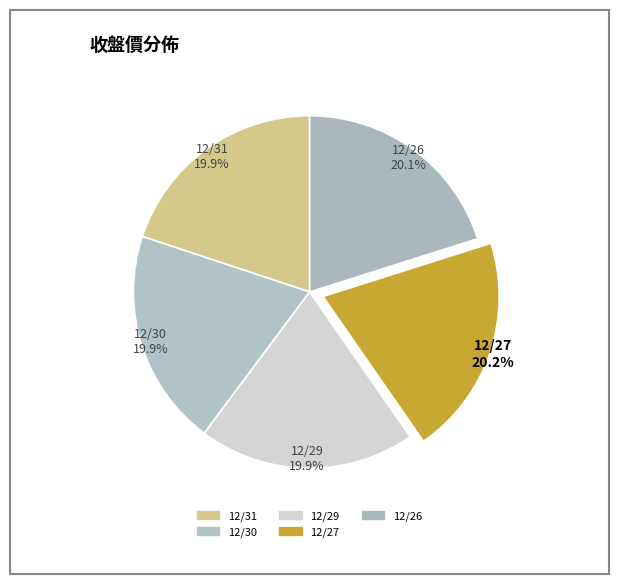

Do 12/29 and 12/27 together represent more than half of the pie?

No